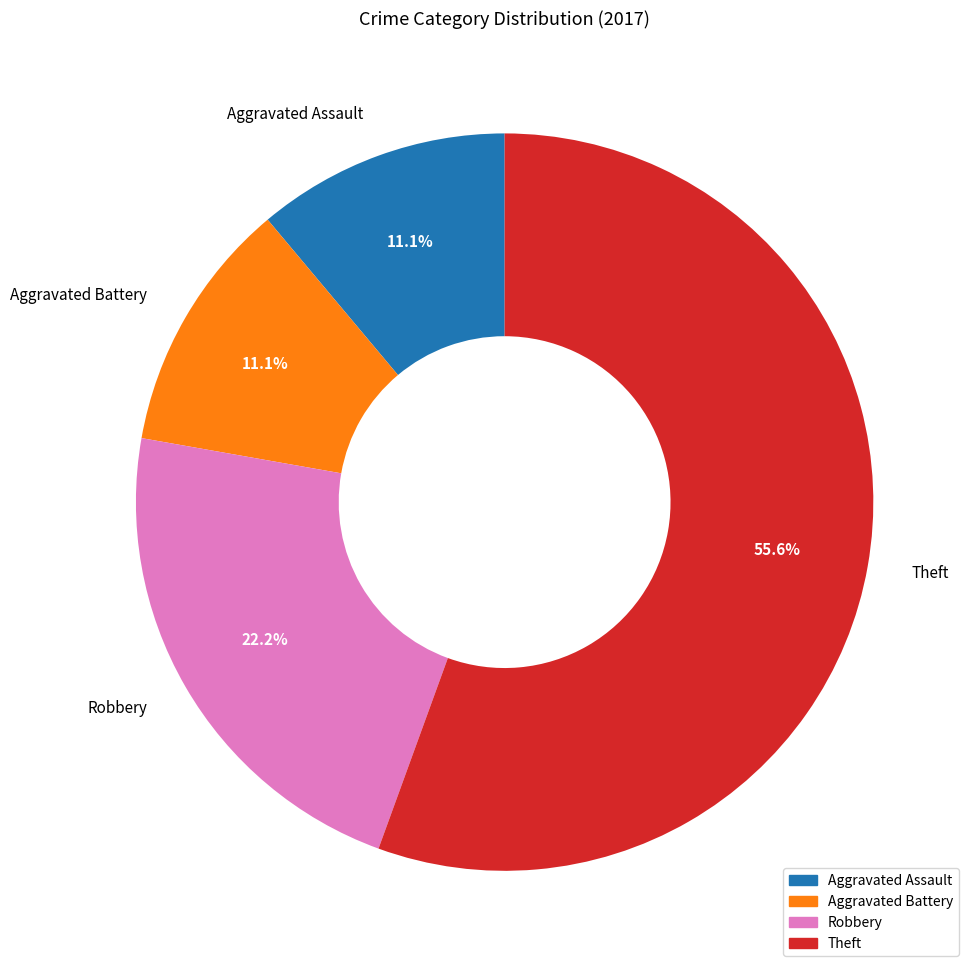

Which category accounts for the majority?

Theft